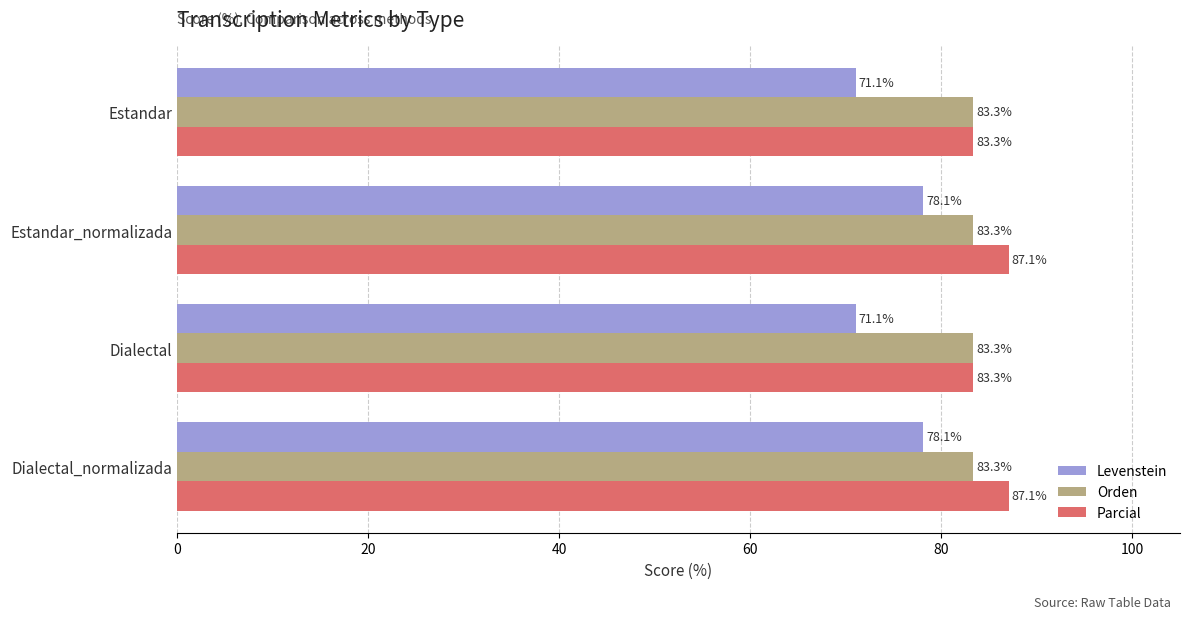

Which series has the largest total across all categories?

Parcial